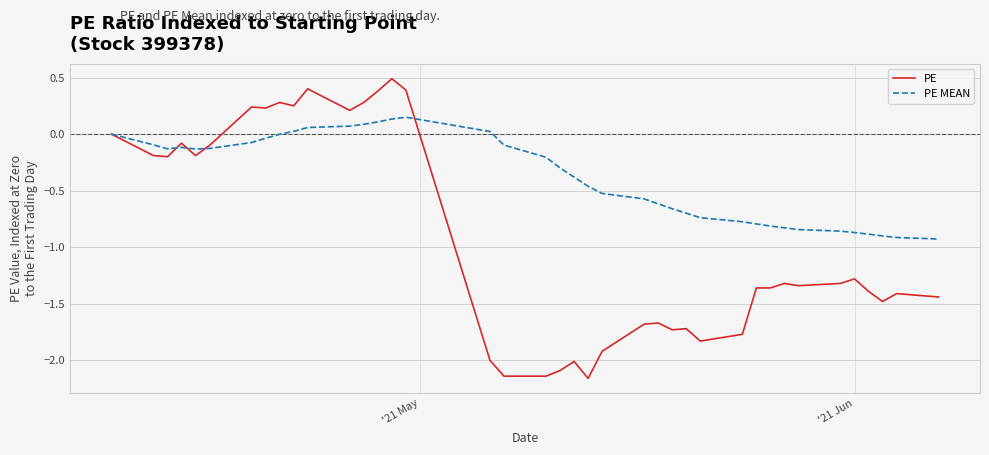

List the series in order of their overall mean, lowest first.

PE, PE MEAN